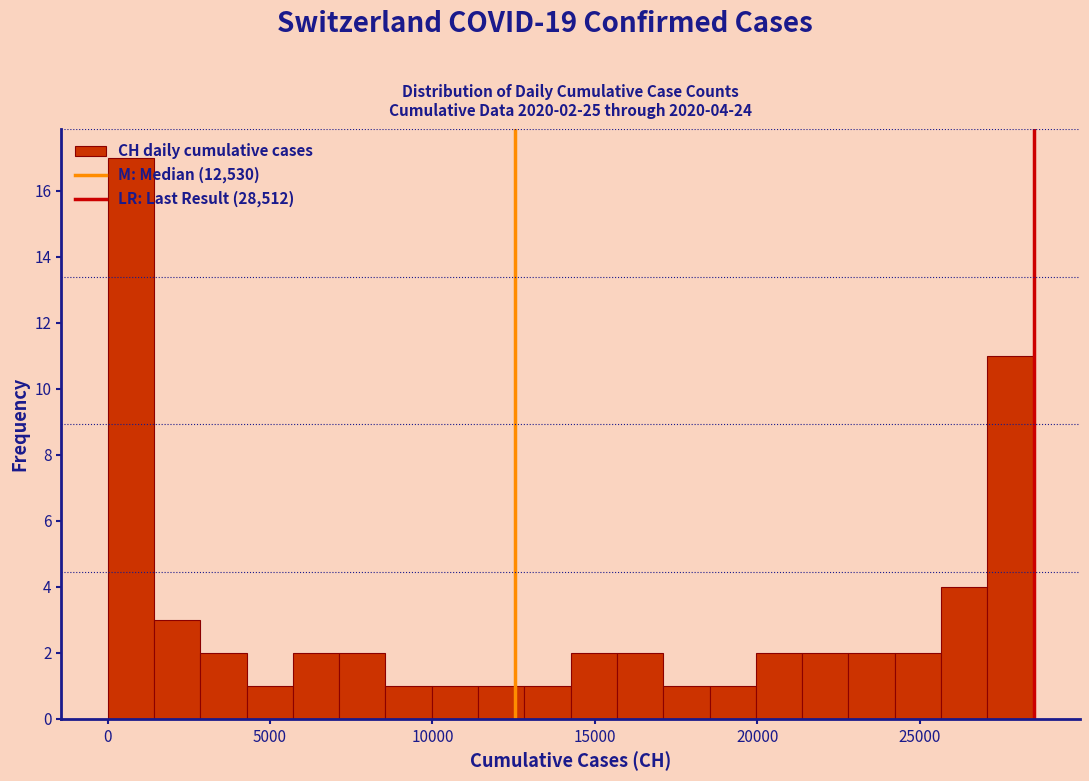

Read against the x-axis, roughly where is the centre of the tallest bar?

500